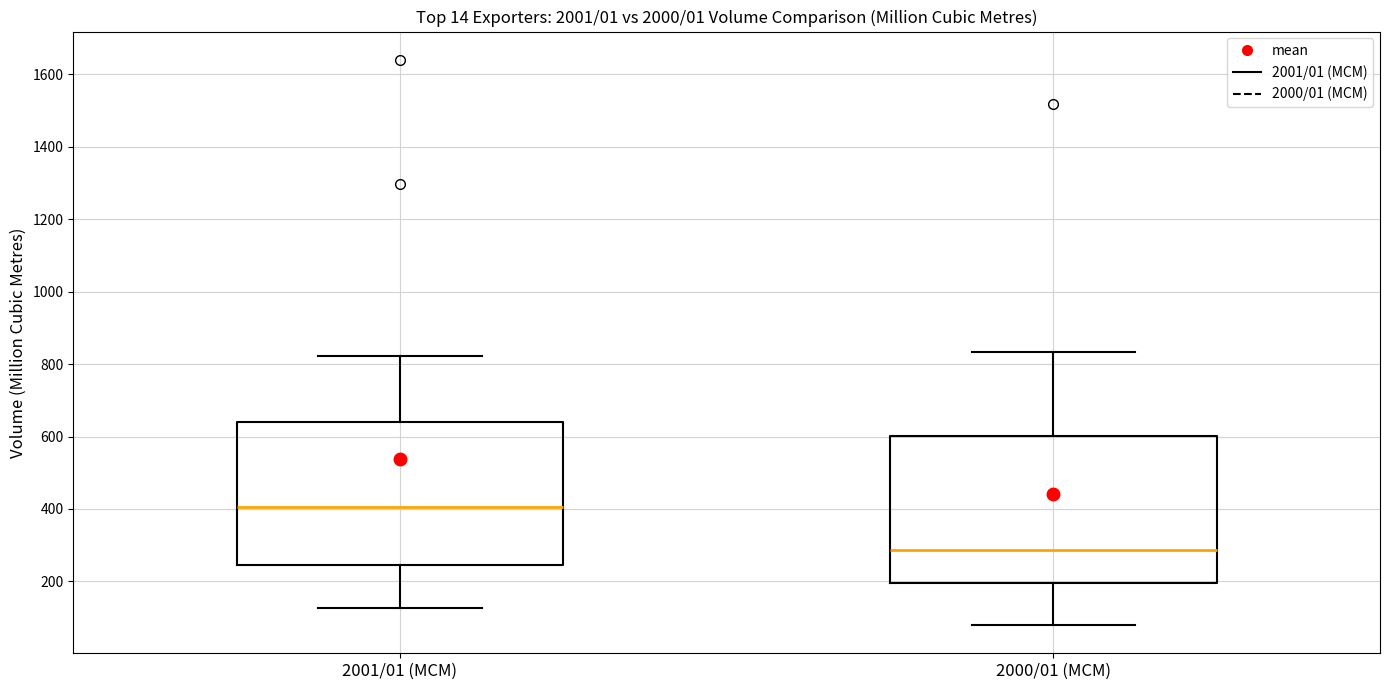

Which box's median line is the lowest?

2000/01 (MCM)